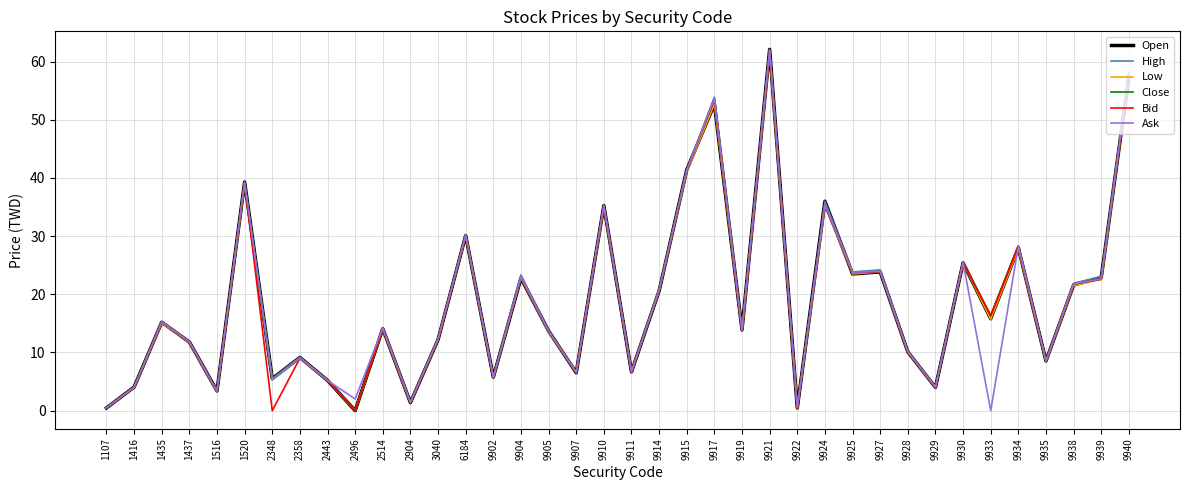

Is the value of Ask at 9911 greater than the value of Close at 9905?

No